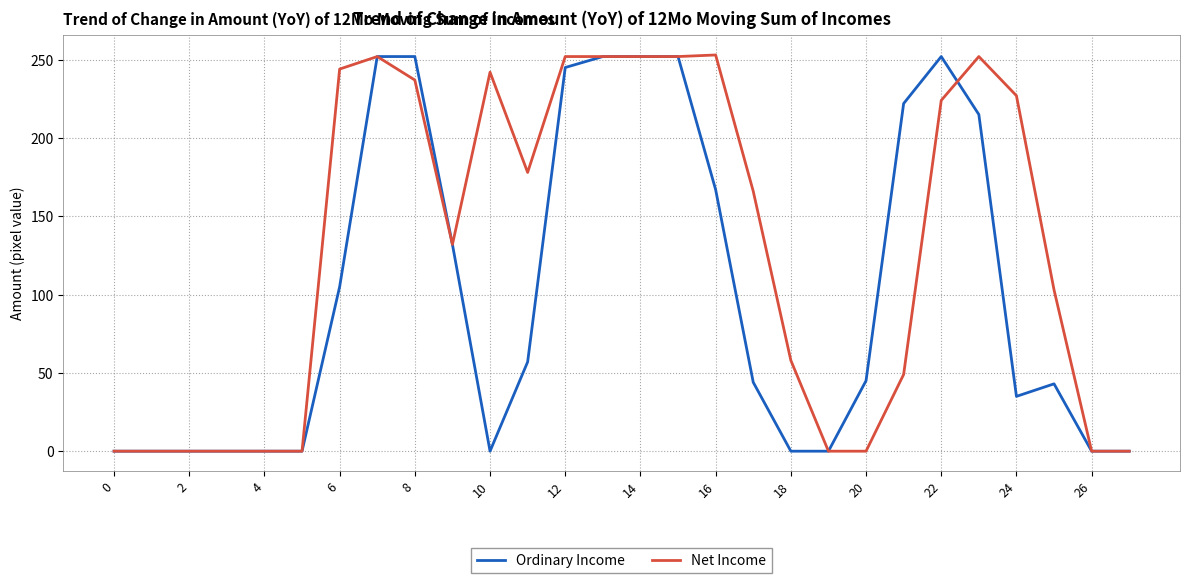

List the series in order of their overall mean, lowest first.

Ordinary Income, Net Income